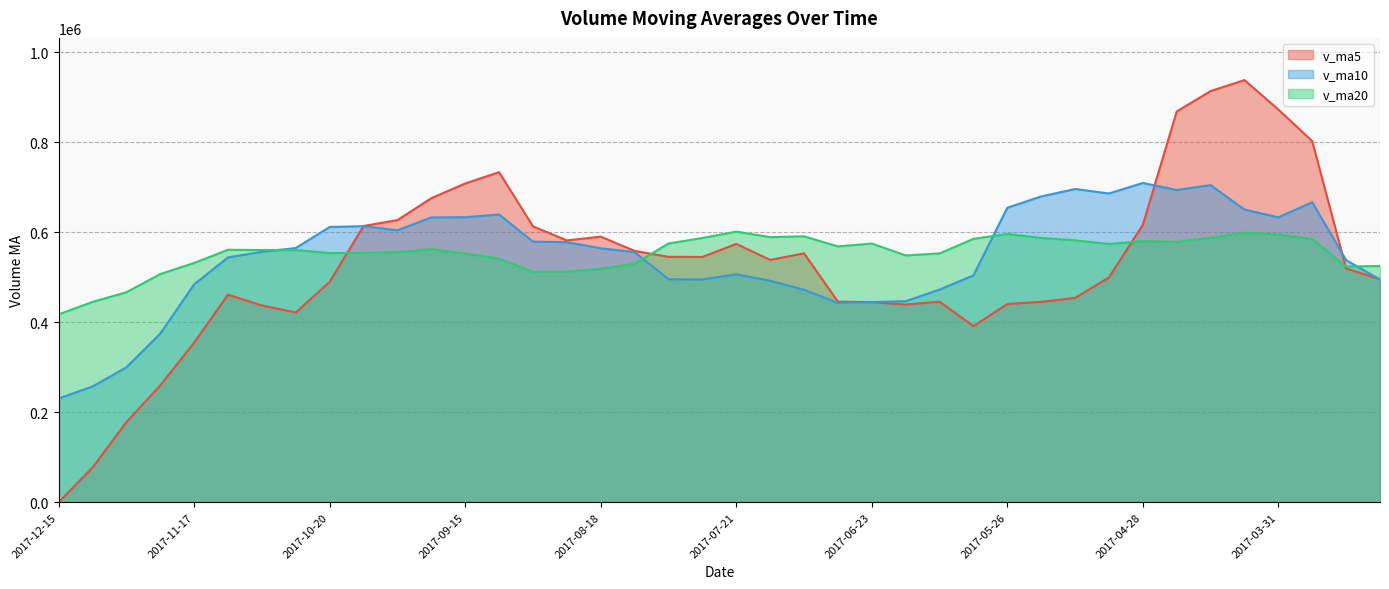

What is the spread (max minus min) of values at 2017-09-15?

155451.0